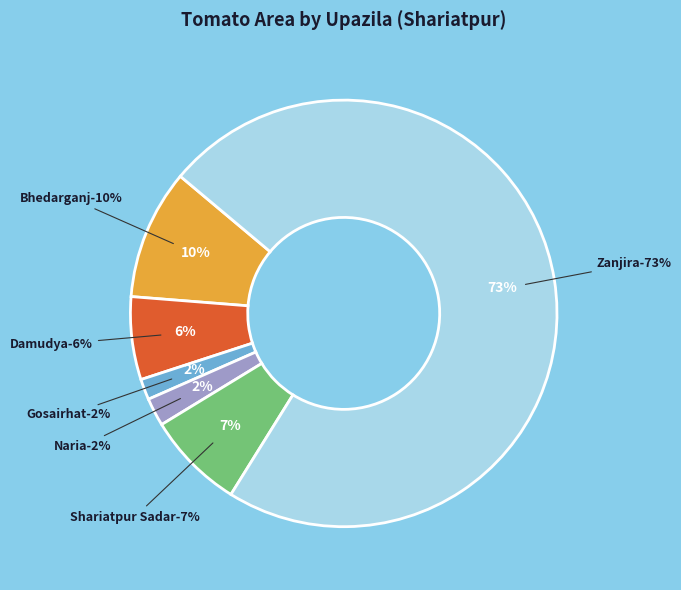

How many segments does this pie chart have?

6